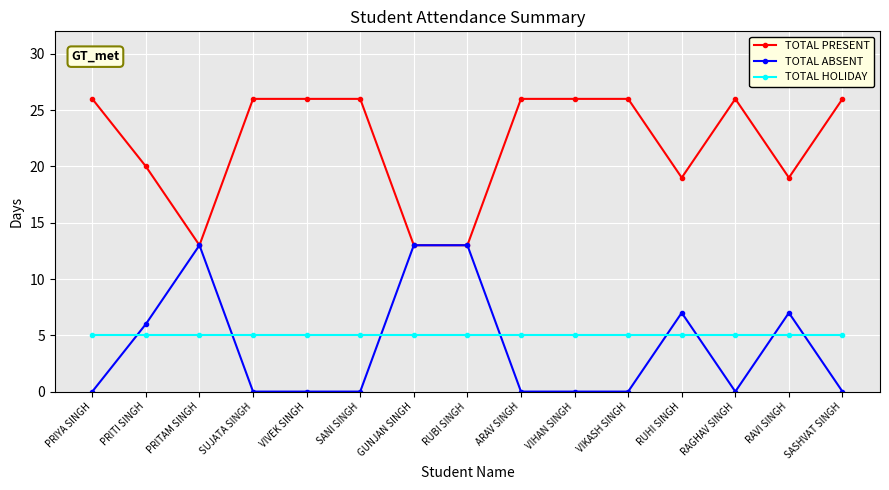

At which category does TOTAL PRESENT reach its first local valley?

PRITAM SINGH